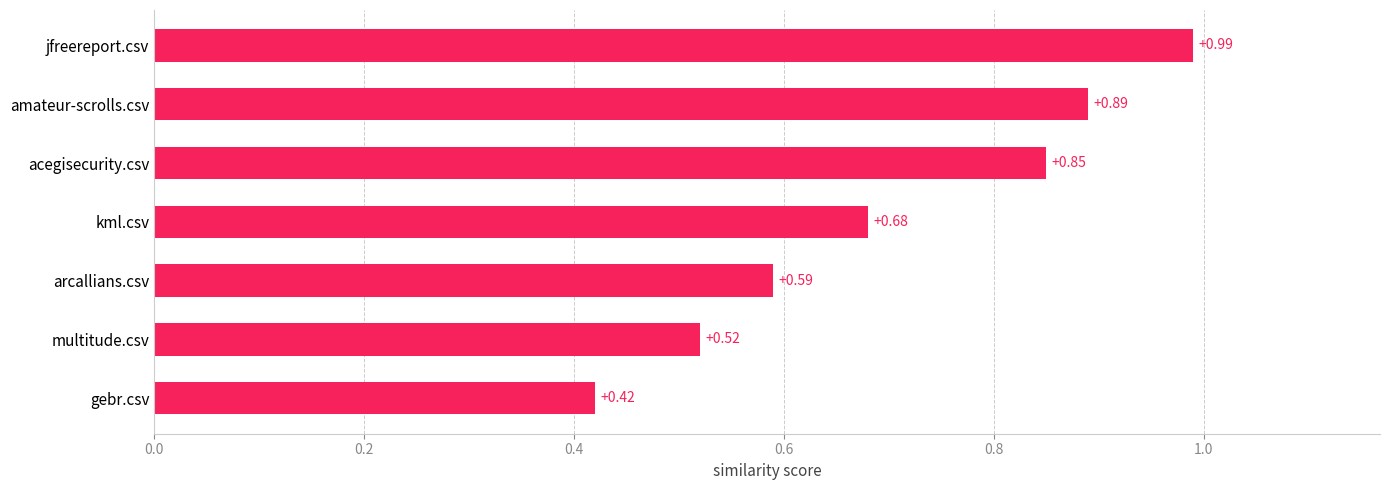

Does the chart contain any negative values?

No